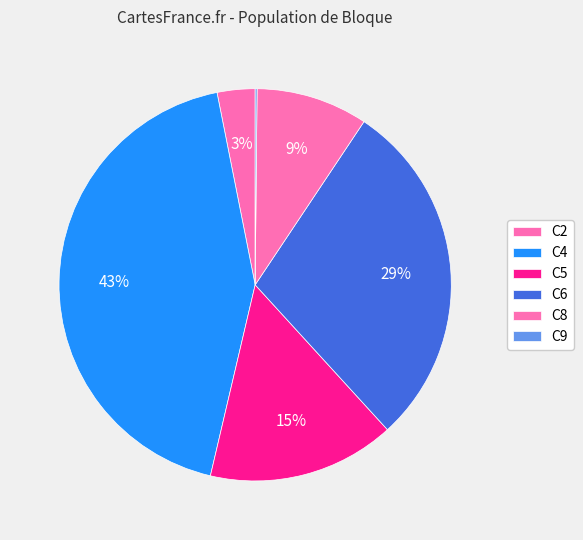

Is it true that C5 is 28% of the pie?

False